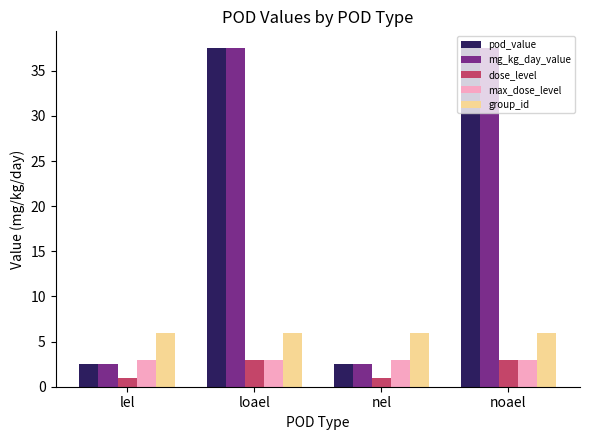

Read the pod_value value at loael.

37.5